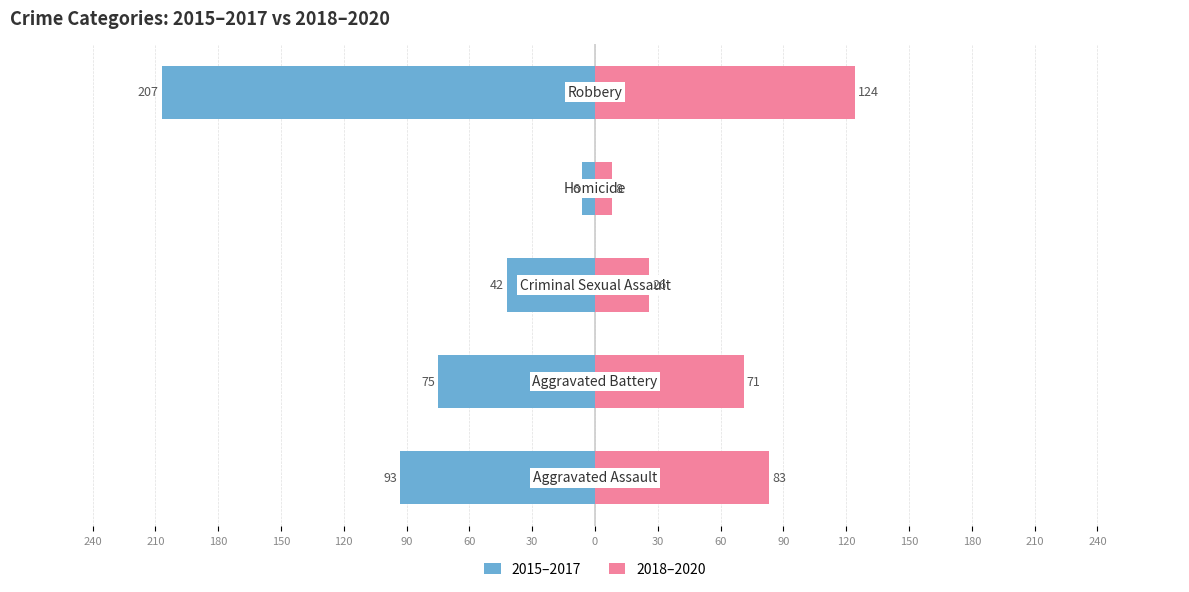

Reading right to left, transcribe all the data shown in this chart.

2015–2017: 120=-207	150=-6	180=-42	210=-75	240=-93
2018–2020: 120=124	150=8	180=26	210=71	240=83